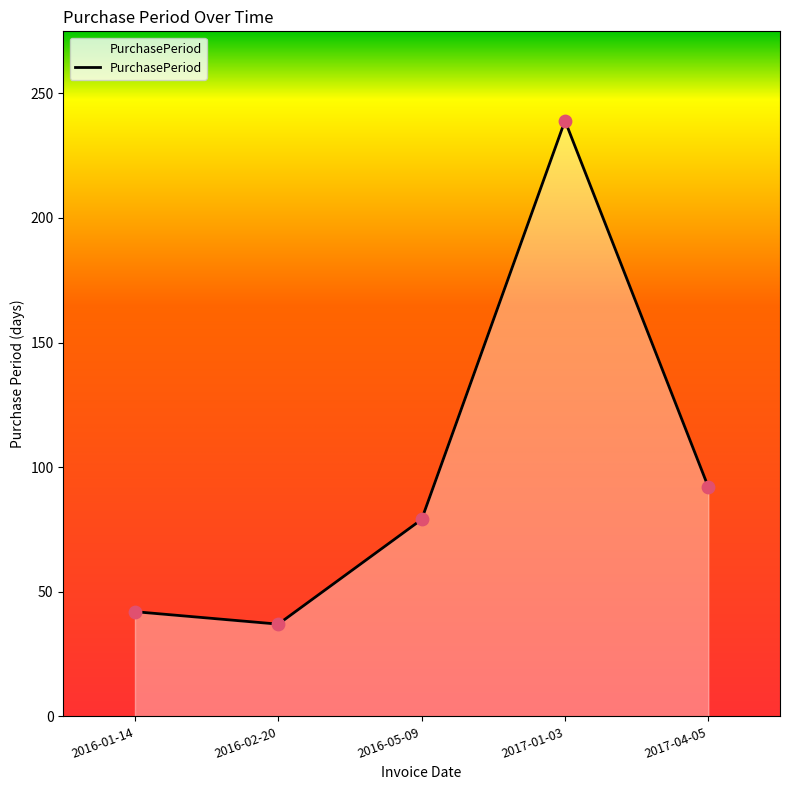

What is the ratio of the value at 2016-01-14 to the value at 2016-05-09?

0.5